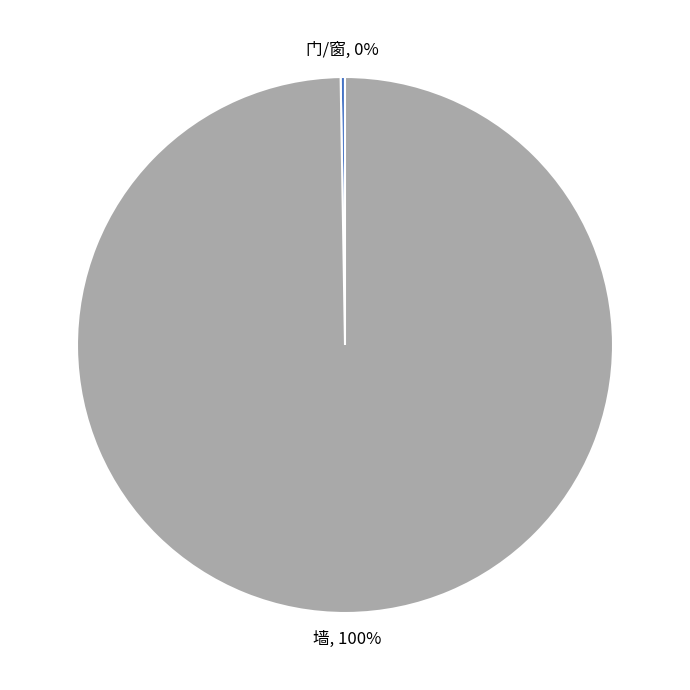

Is there any slice that represents more than half of the pie?

Yes